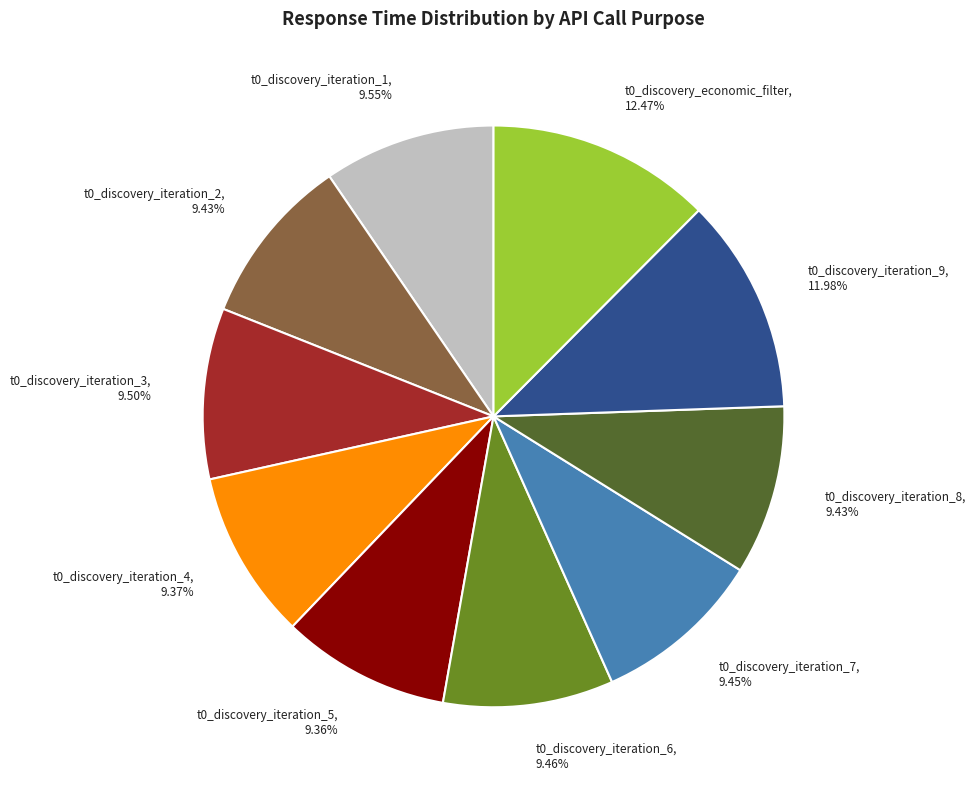

To the nearest percent, what is the difference between the largest and smallest slice percentages?

3%